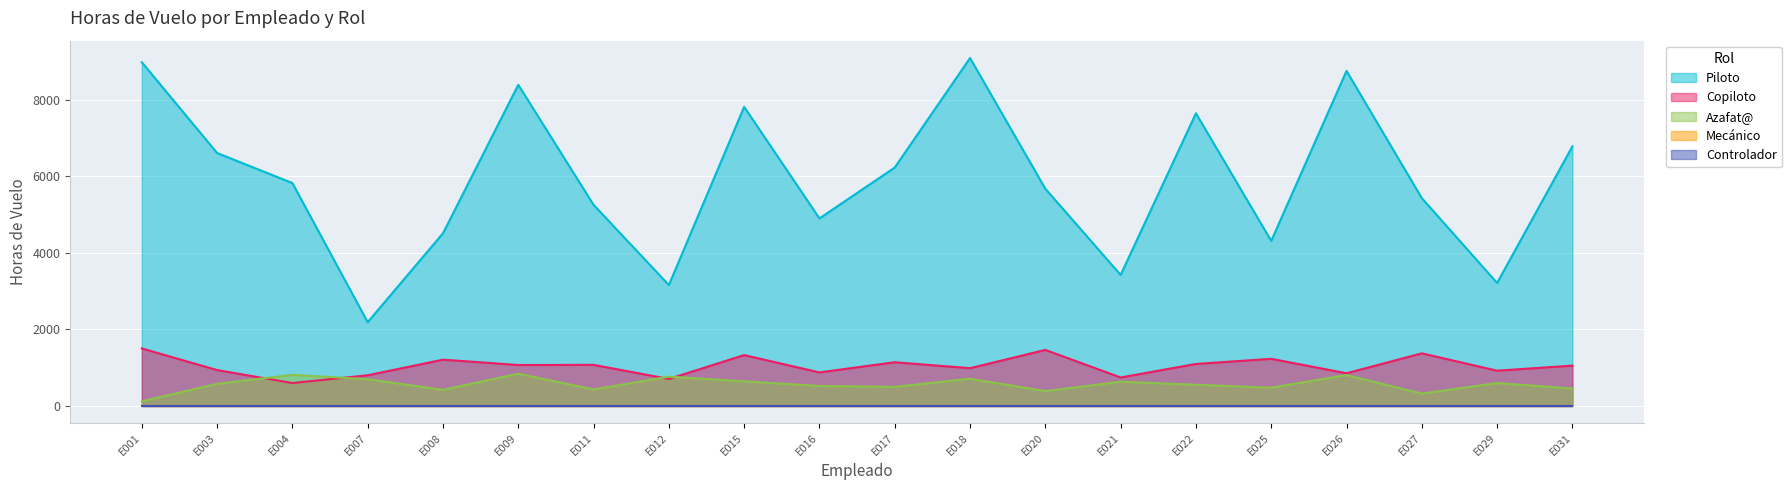

What is the difference between the maximum and minimum values in the Azafat@ series?

723